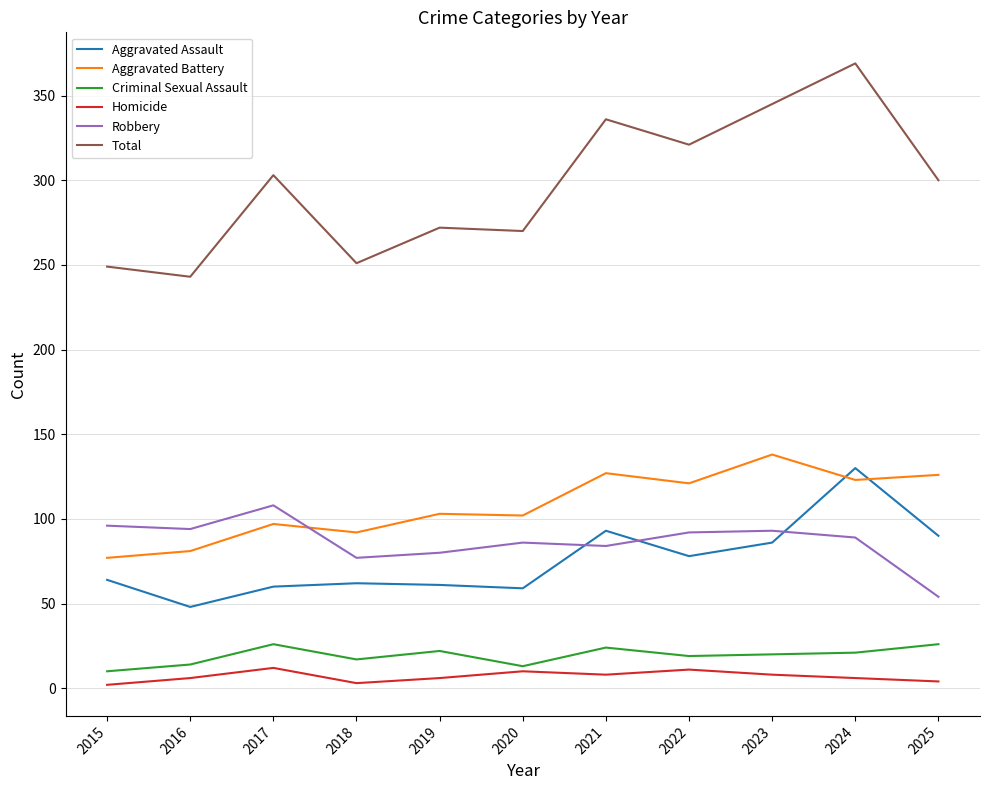

The value of Aggravated Battery at 2025 is 54. True or false?

False